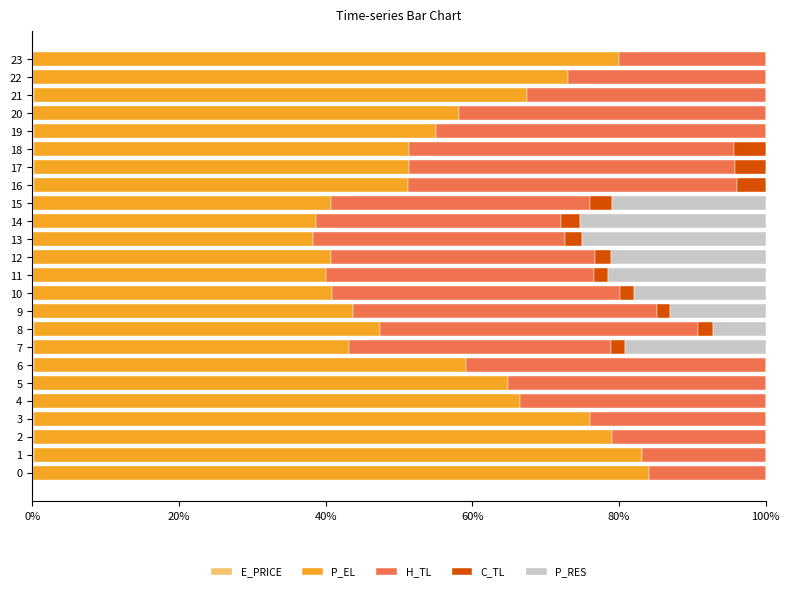

Is it true that C_TL equals 0.6 at 8?

False